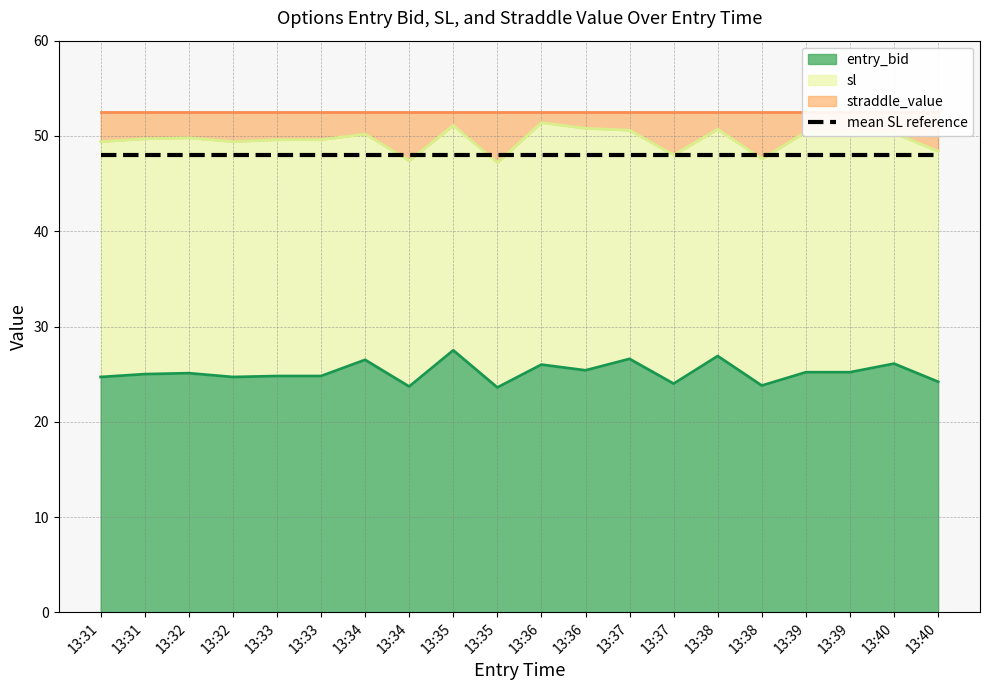

Reading left to right, extract all data points from this chart.

entry_bid: 24.7	25.0	25.1	24.7	24.8	24.8	26.5	23.7	27.5	23.6	26.0	25.4	26.6	24.0	26.9	23.8	25.2	25.2	26.1	24.2
sl: 49.4	49.7	49.8	49.4	49.6	49.6	50.2	47.4	51.1	47.2	51.4	50.8	50.6	48.0	50.7	47.6	50.4	50.4	50.3	48.4